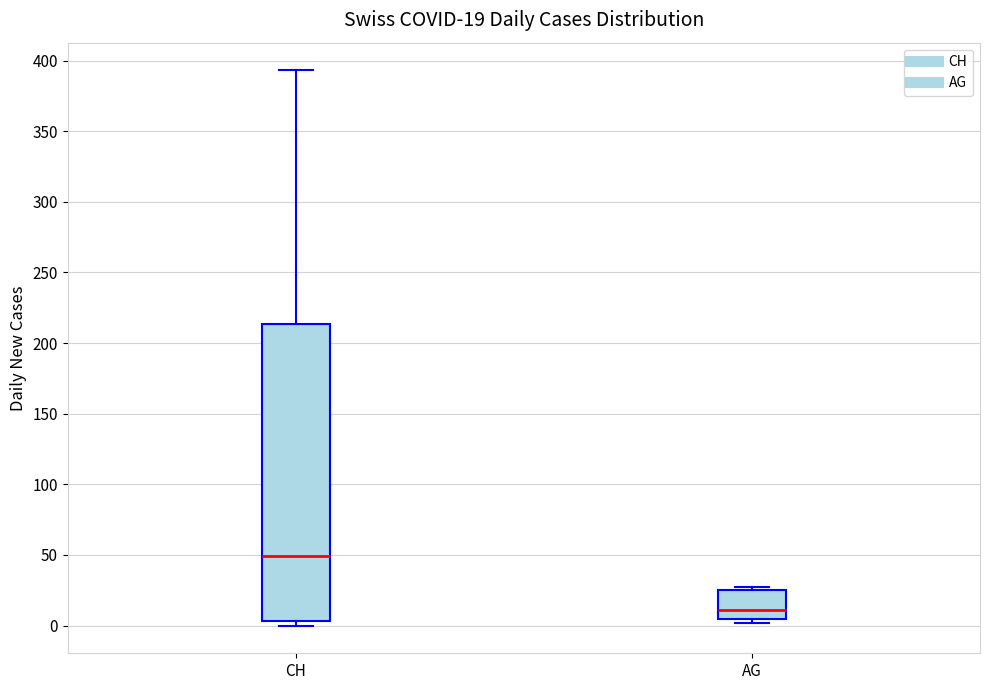

Which box's median line is the highest?

CH